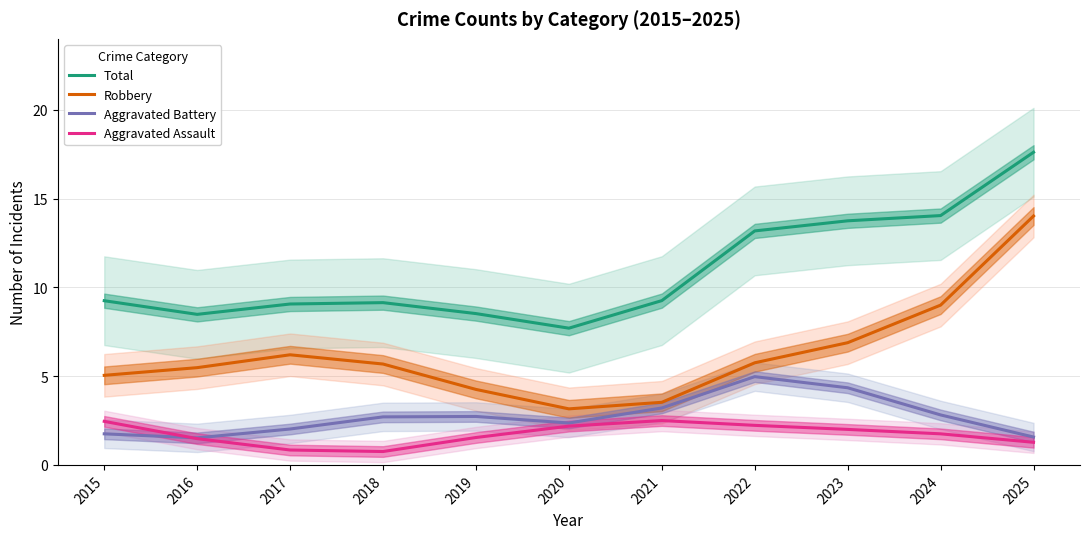

What is the difference between the Aggravated Assault values at 2025 and 2020?

0.9